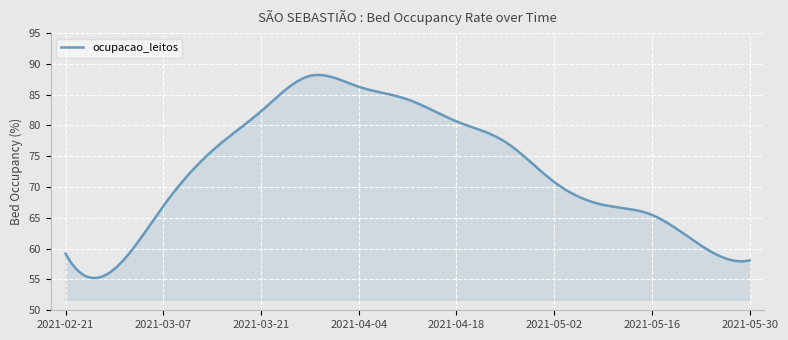

What is the minimum value shown in the chart?

55.2